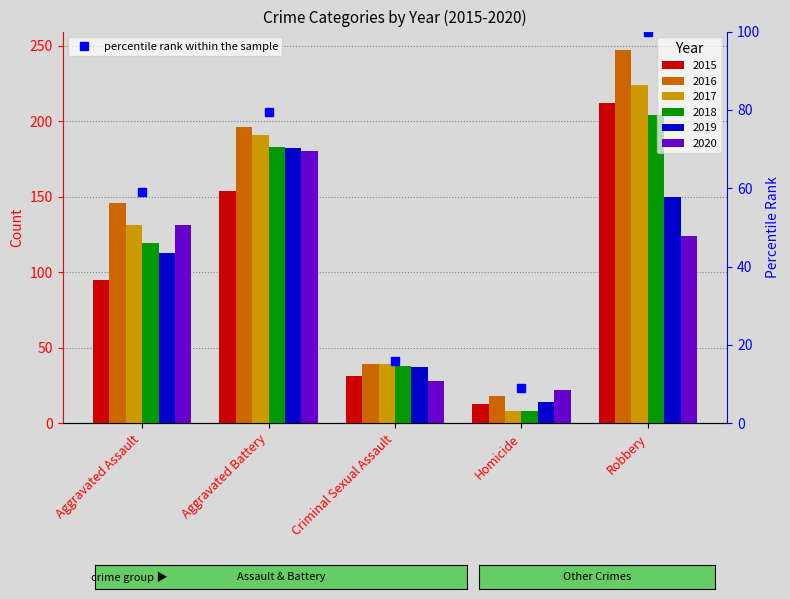

Rank the series at Aggravated Assault from lowest to highest value.

2015, 2019, 2018, 2017, 2020, 2016